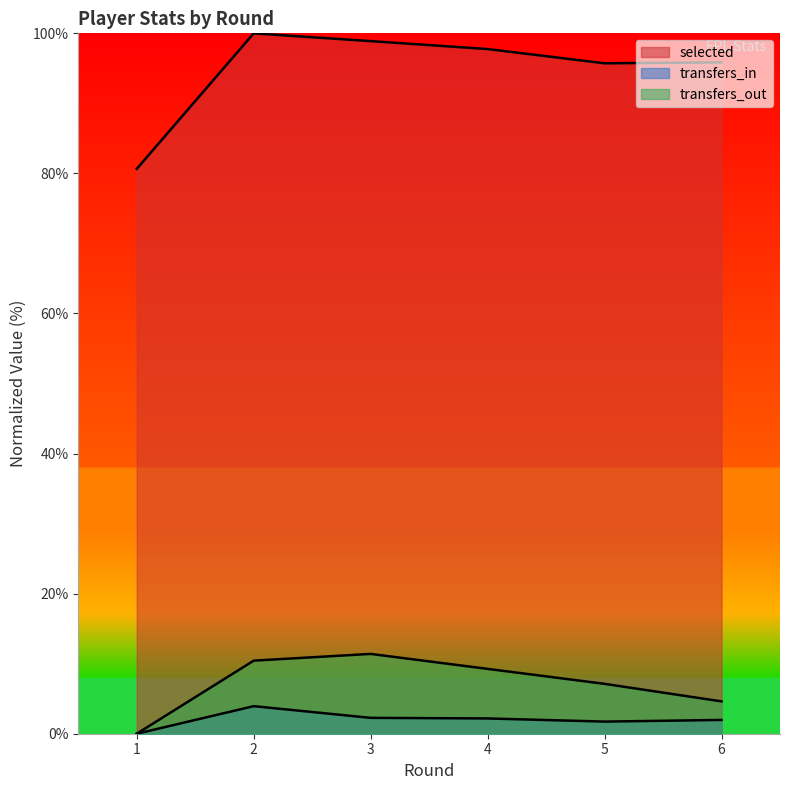

The value of selected at 1 is 80.6. True or false?

True